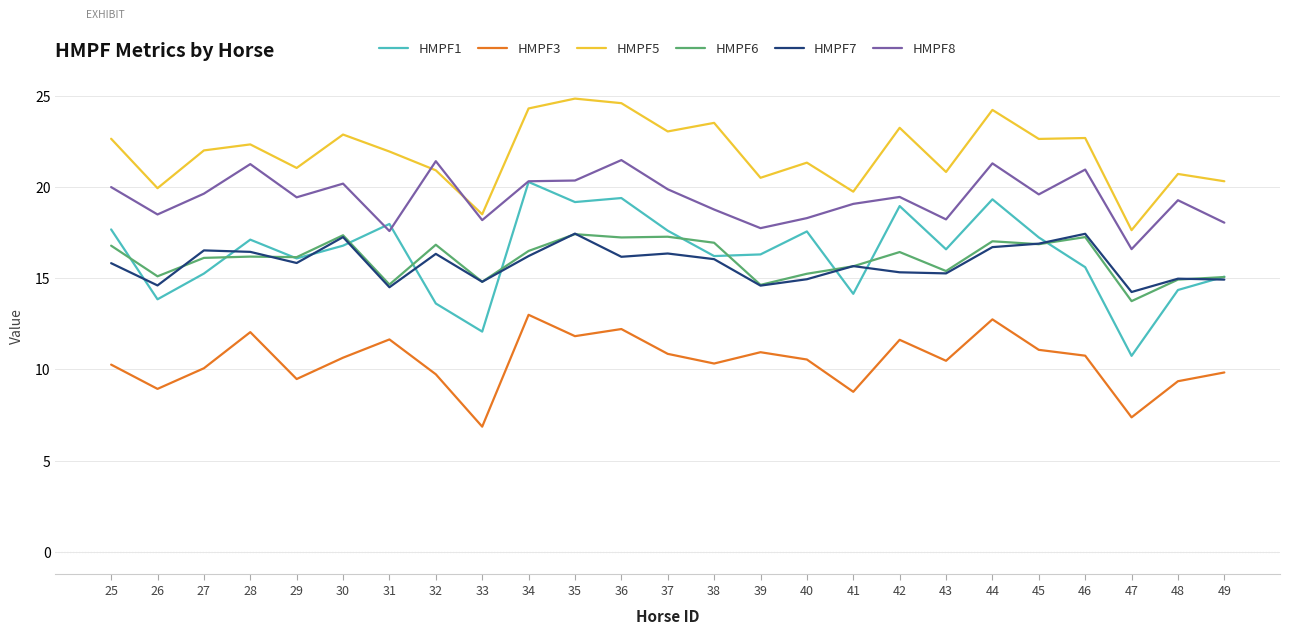

In HMPF1, how many points are higher than both neighbors (excluding endpoints)?

7